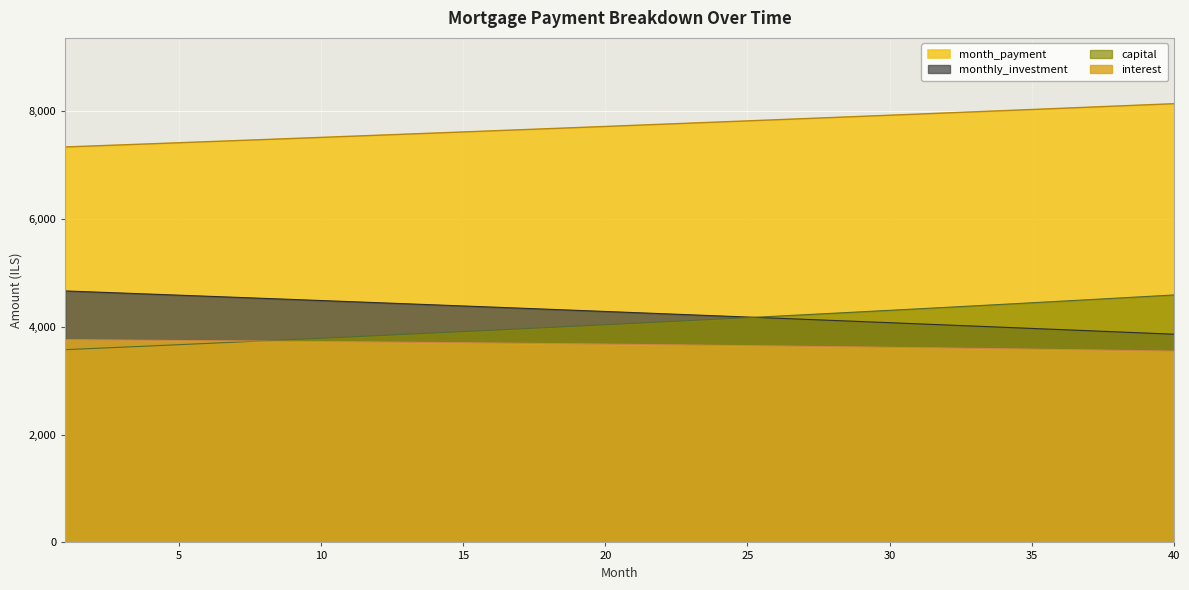

True or false: month_payment has a value of 8030.4 at 35.

True